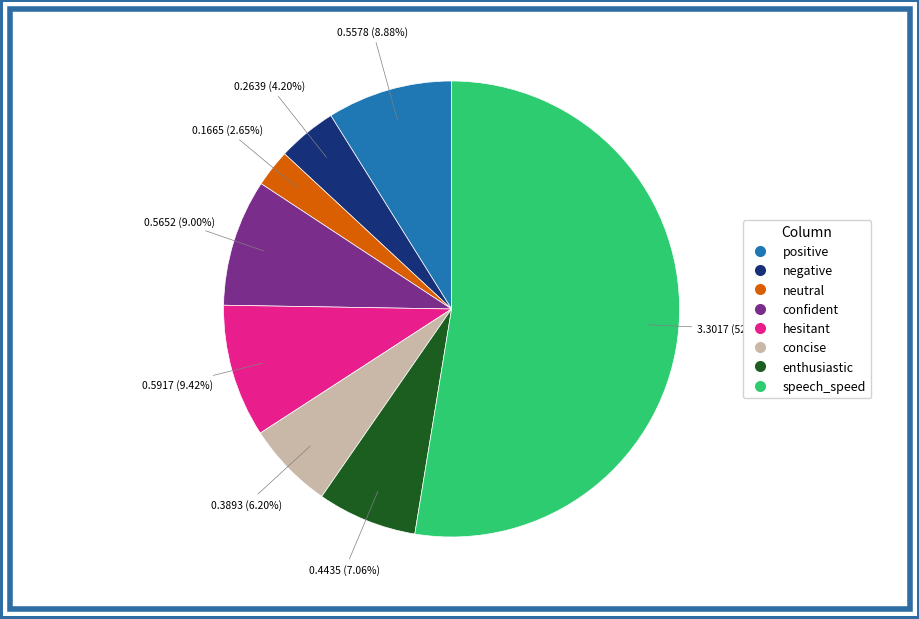

Which category accounts for the majority?

speech_speed